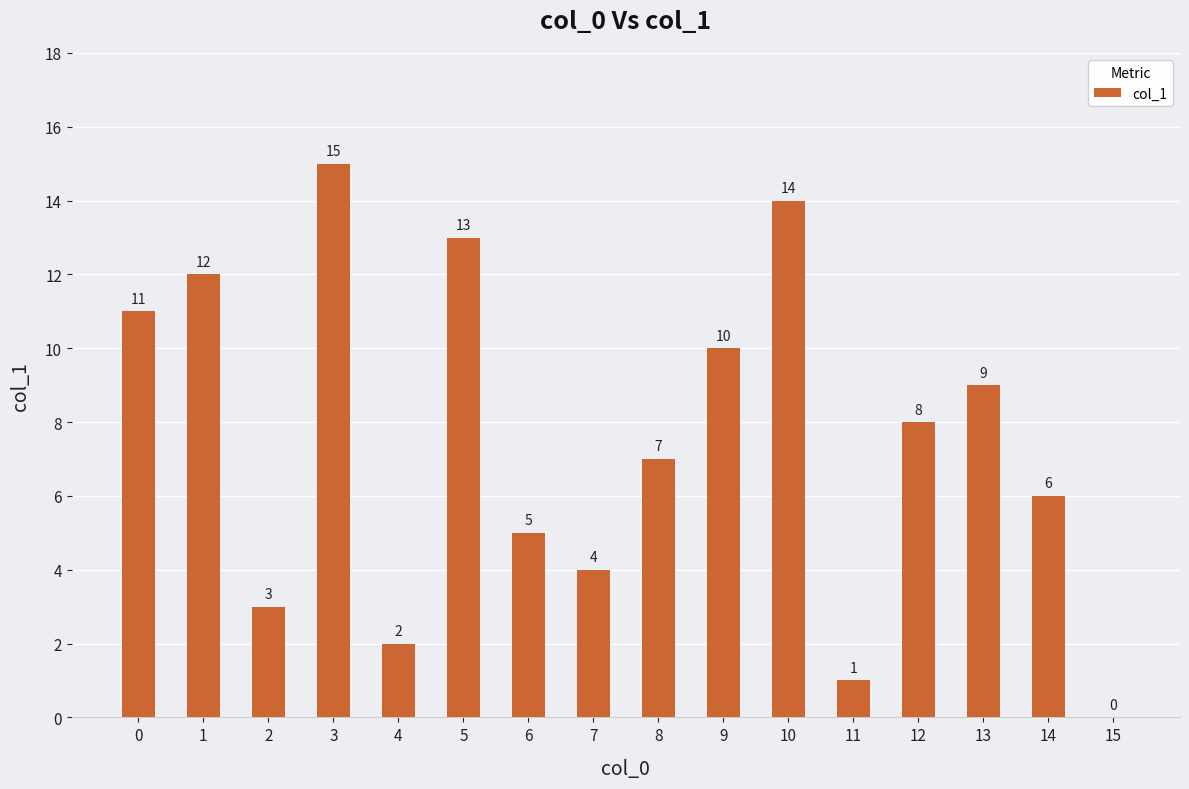

Approximately how many times larger is the value at 9 compared to 13?

1.1